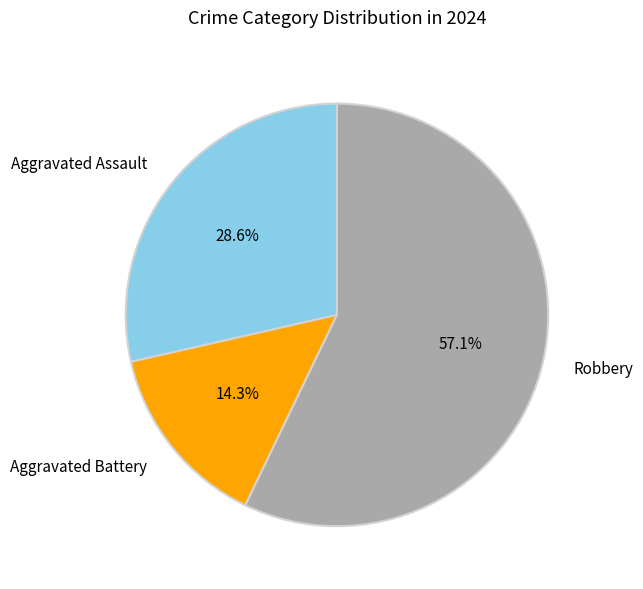

Which slice is the largest?

Robbery